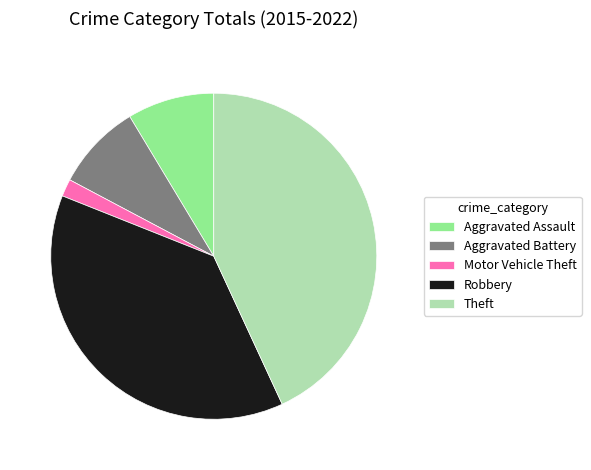

What is the ratio of the value at Aggravated Assault to the value at Motor Vehicle Theft?

5.0